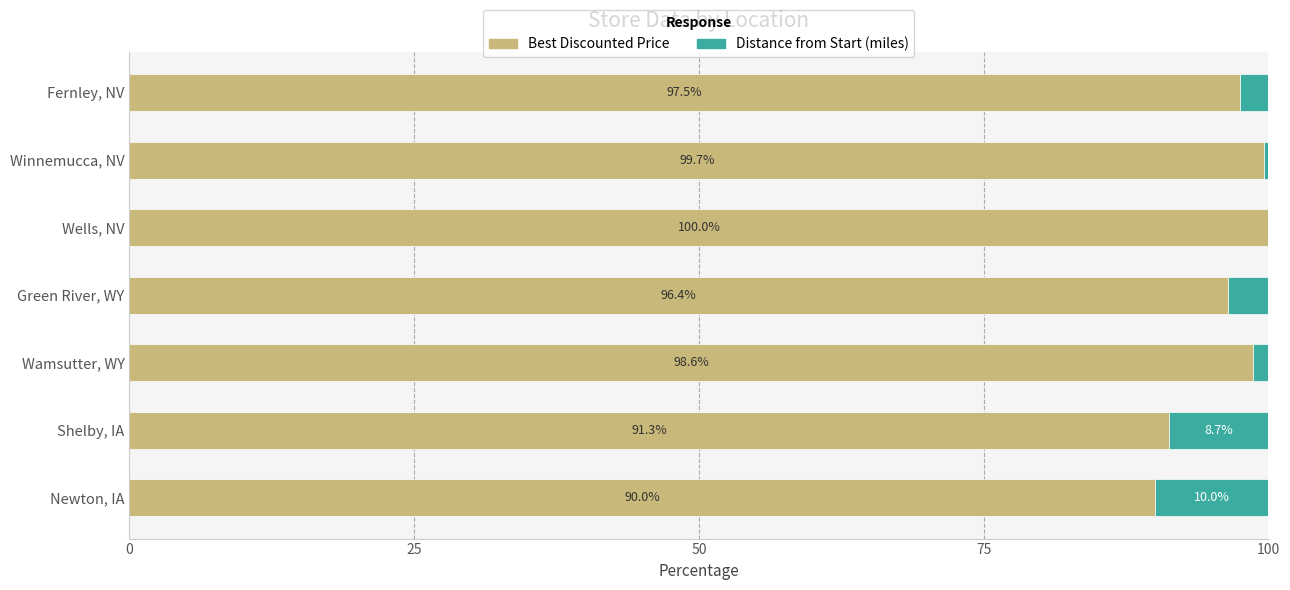

Read the Best Discounted Price value at Fernley, NV.

97.5